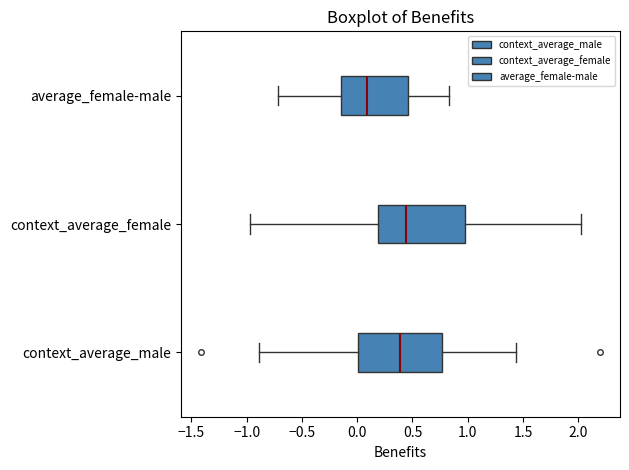

Which box has the furthest to the left median line?

average_female-male